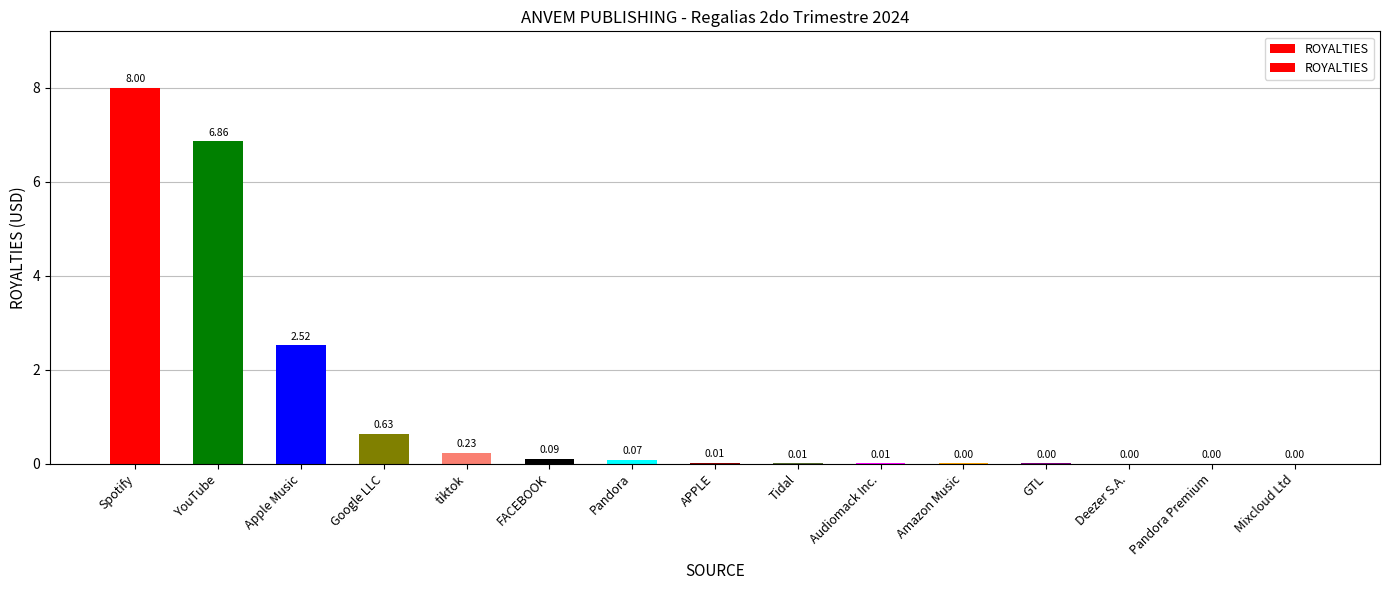

Does the chart contain stacked bars?

No